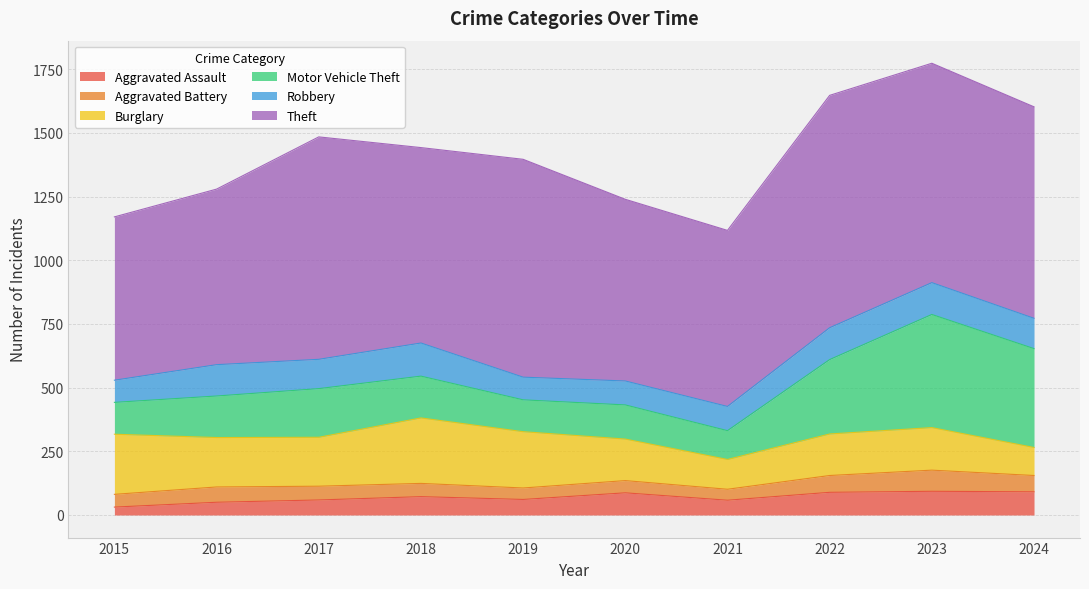

What is the minimum value for Aggravated Assault?

31